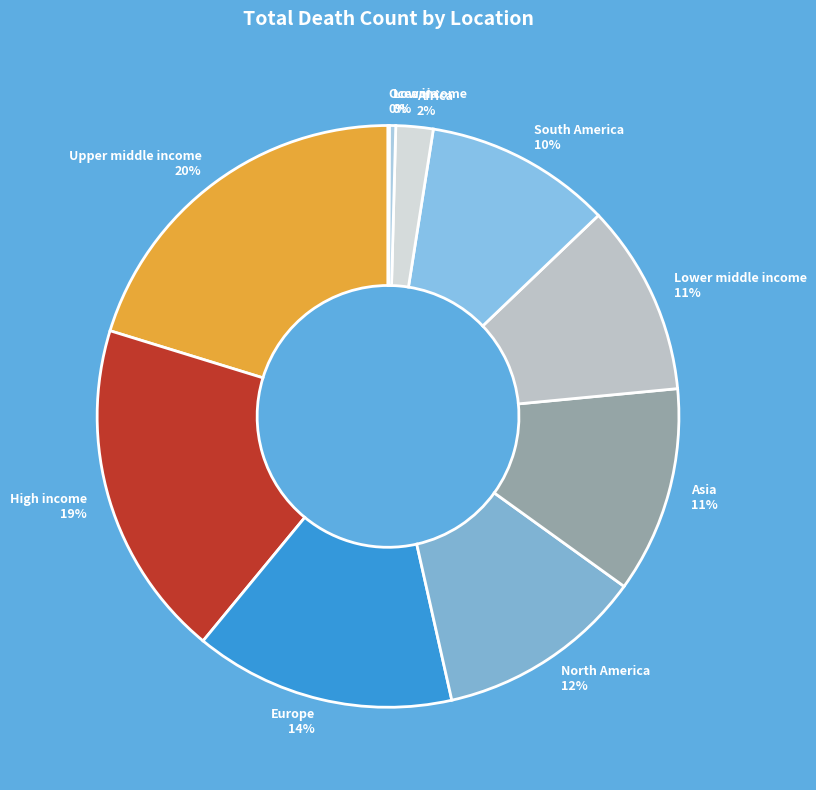

To the nearest percent, what is the difference between the largest and smallest slice percentages?

20%